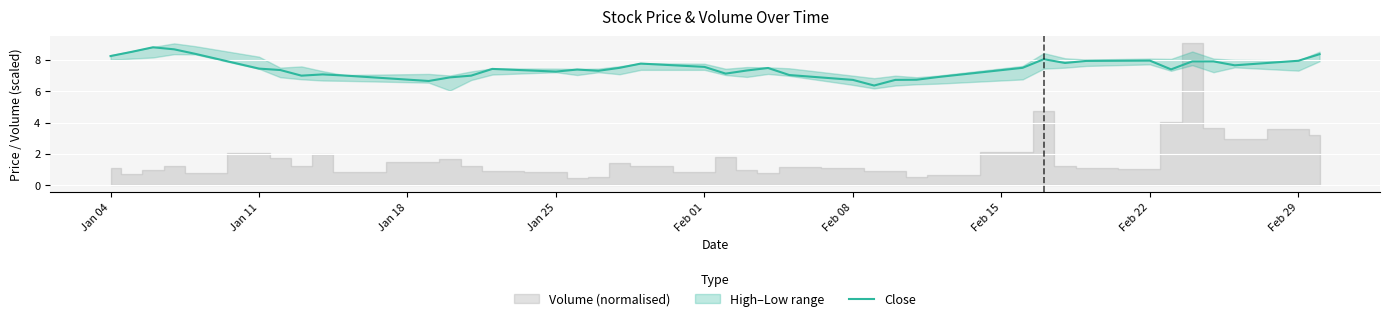

What is the maximum value shown in the chart?

8.8